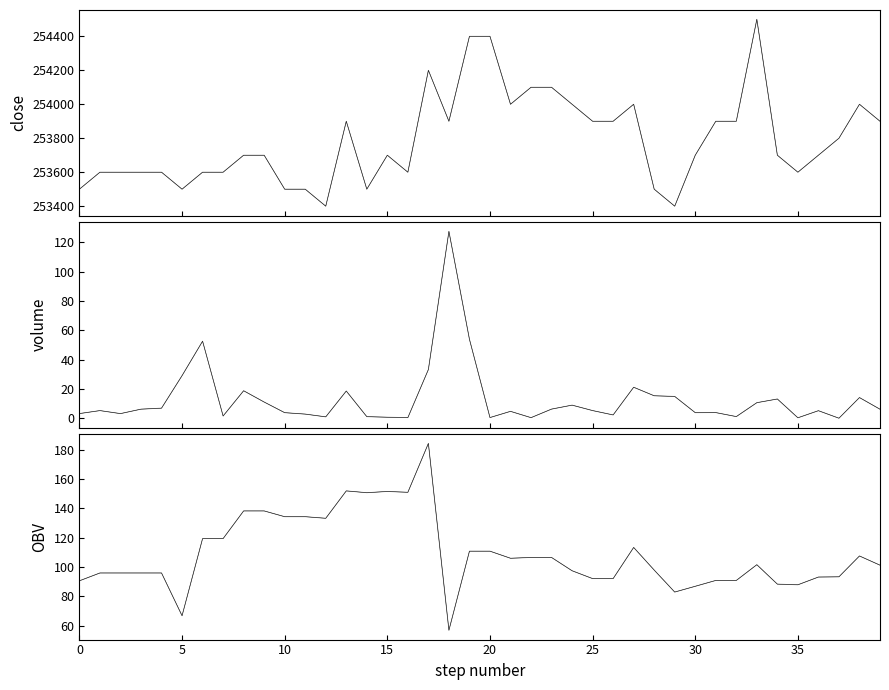

True or false: volume has more than 0 interior local peaks.

True